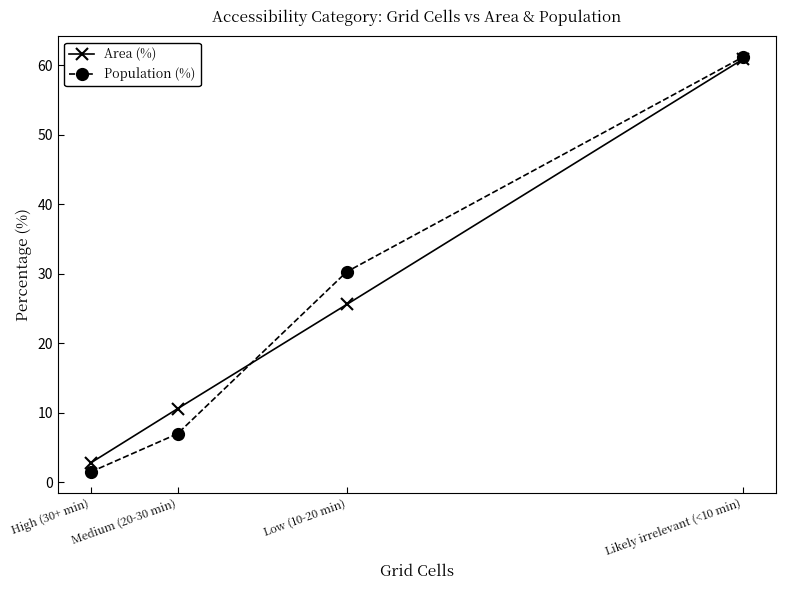

How many values in the Area (%) series exceed 25?

2